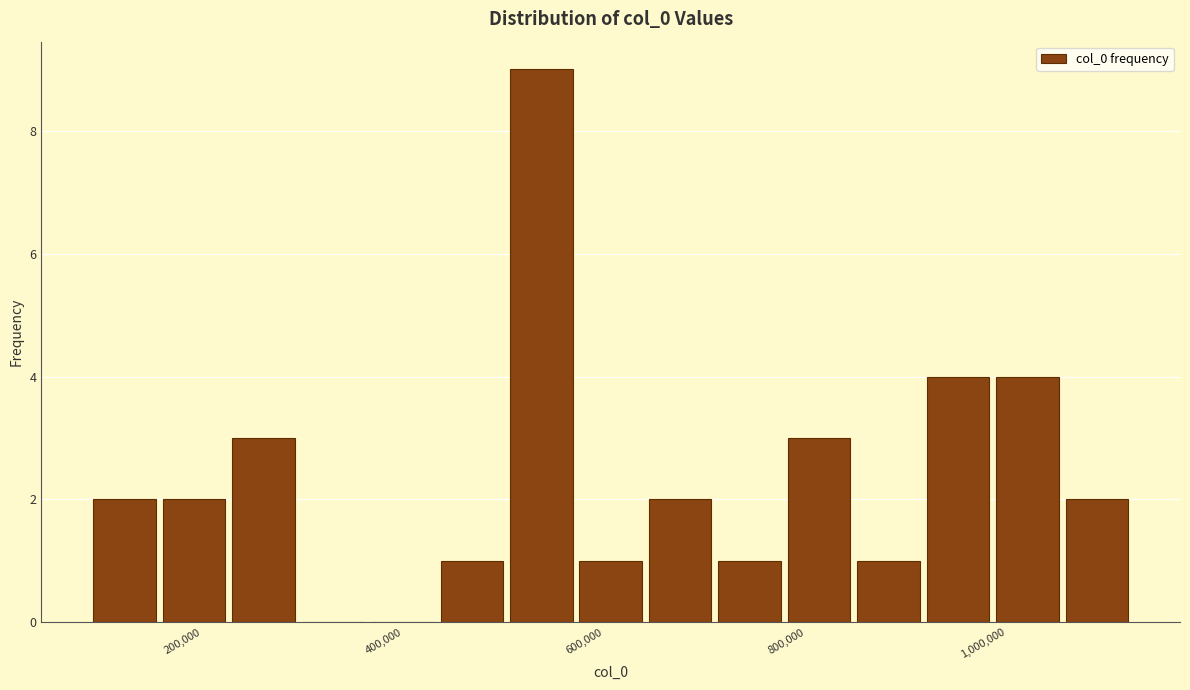

Read against the x-axis, roughly where is the centre of the tallest bar?

540000